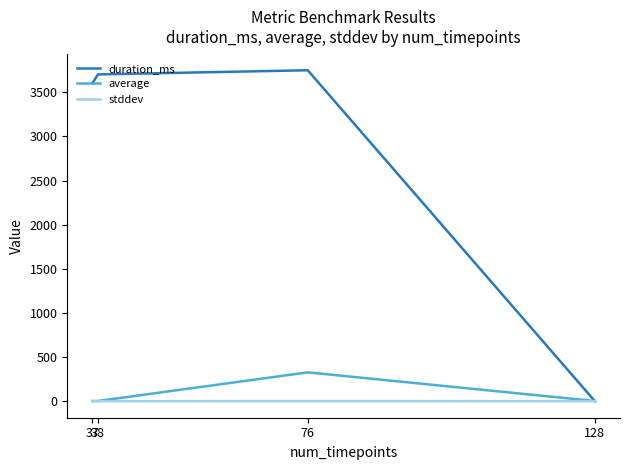

Is this an area chart (filled region under the line)?

No